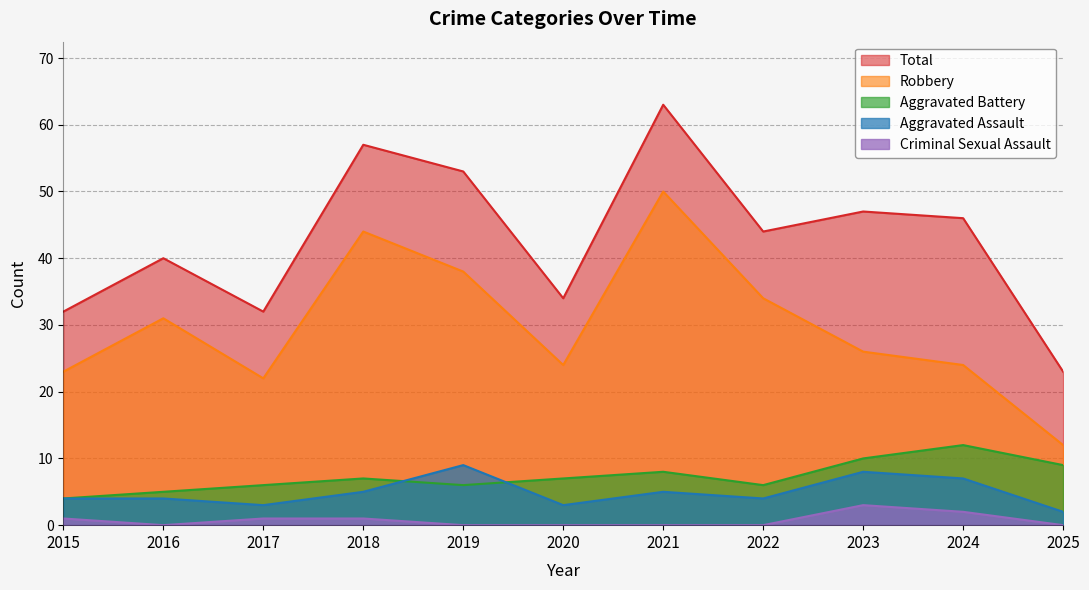

Which series has the largest range (max minus min)?

Total